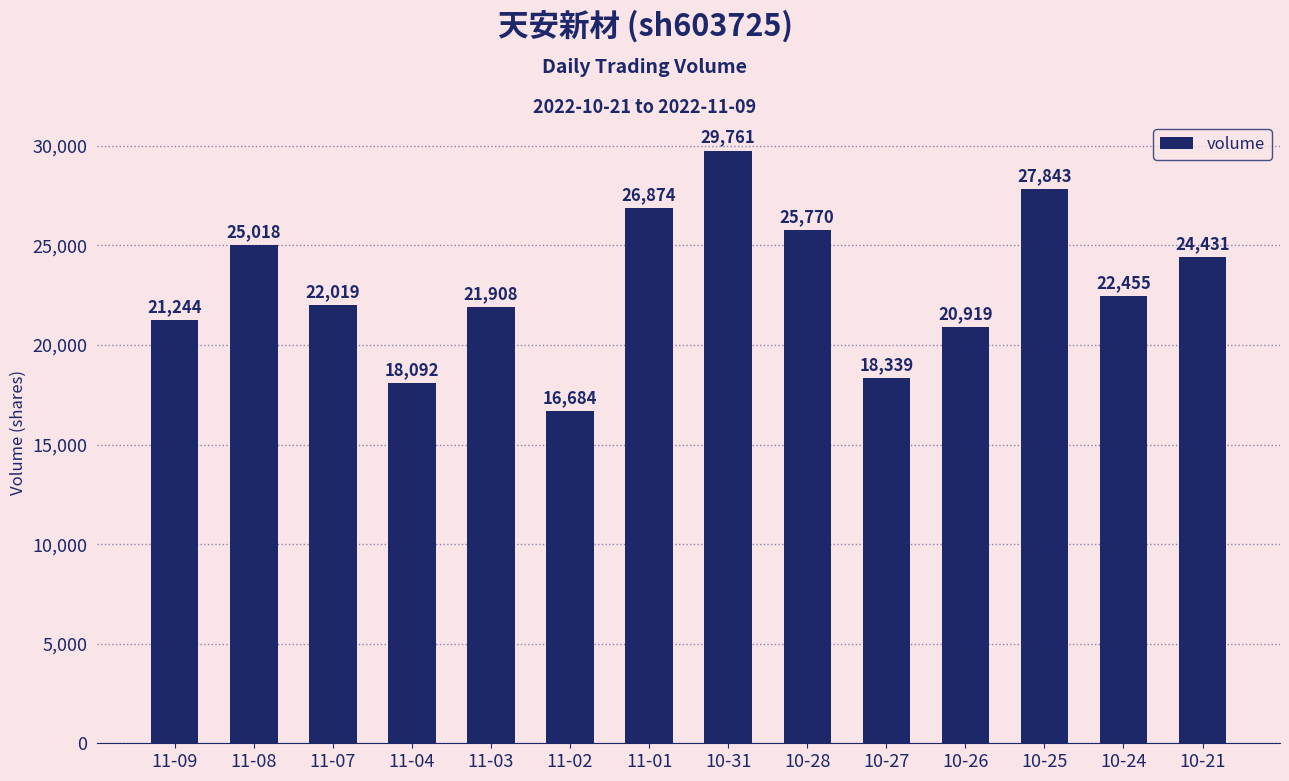

The chart shows a value of 36682 at 11-09. True or false?

False